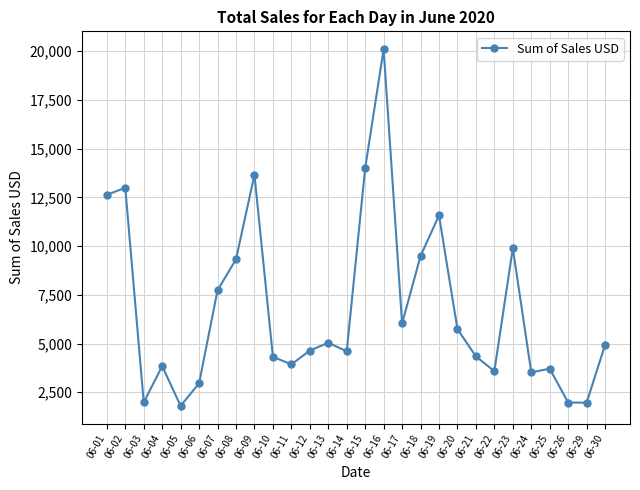

Is it true that the value at 06-09 is 7112?

False